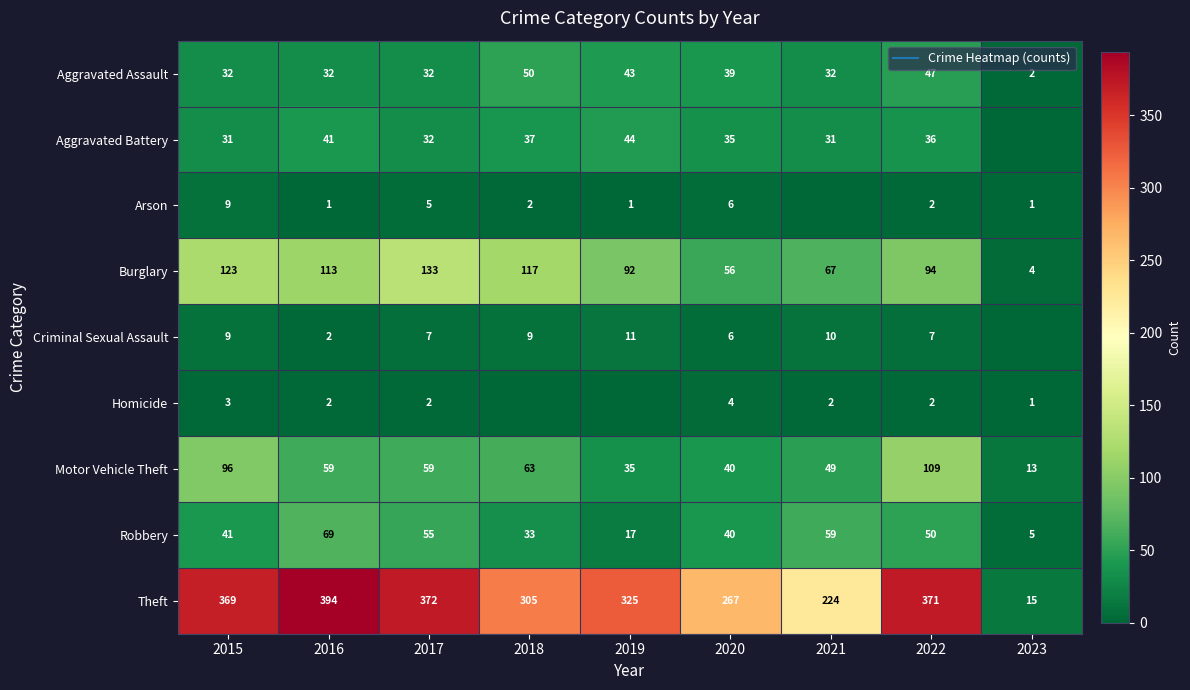

True or false: Aggravated Assault has a value of 42 at 2021.

False